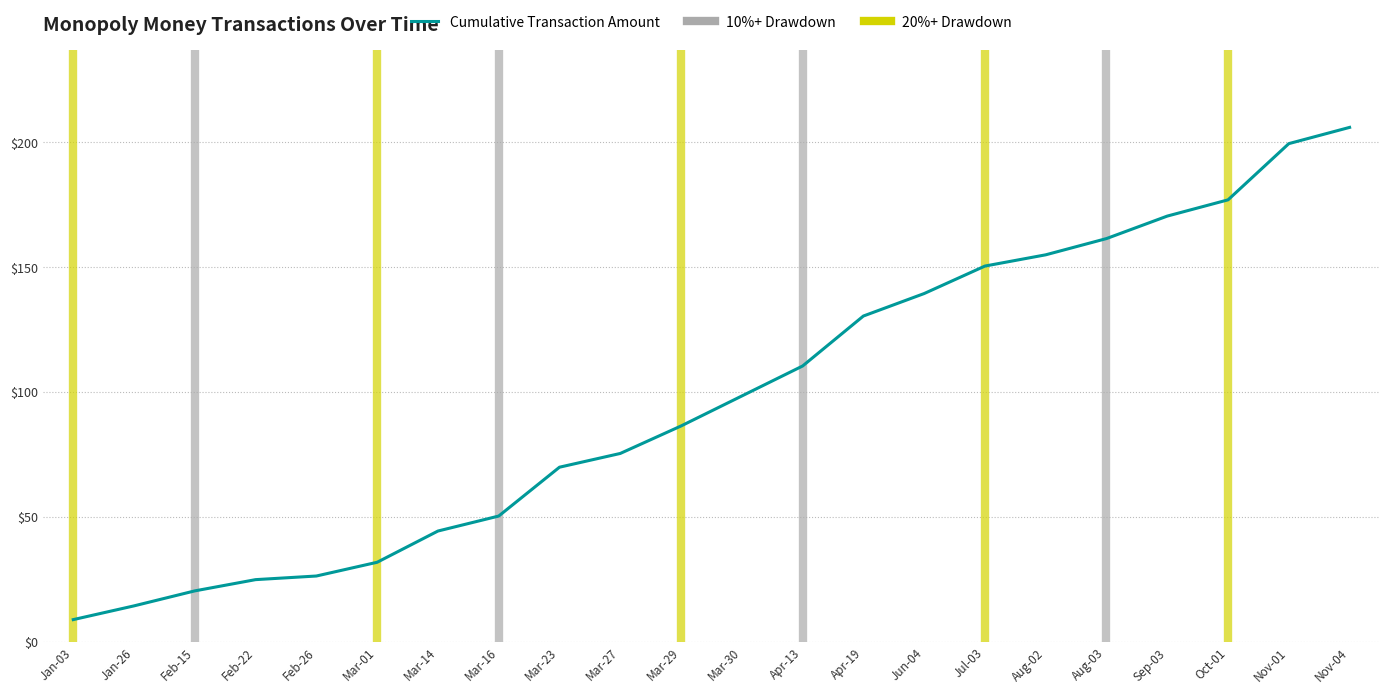

What is the approximate value at Jan-26?

14.5